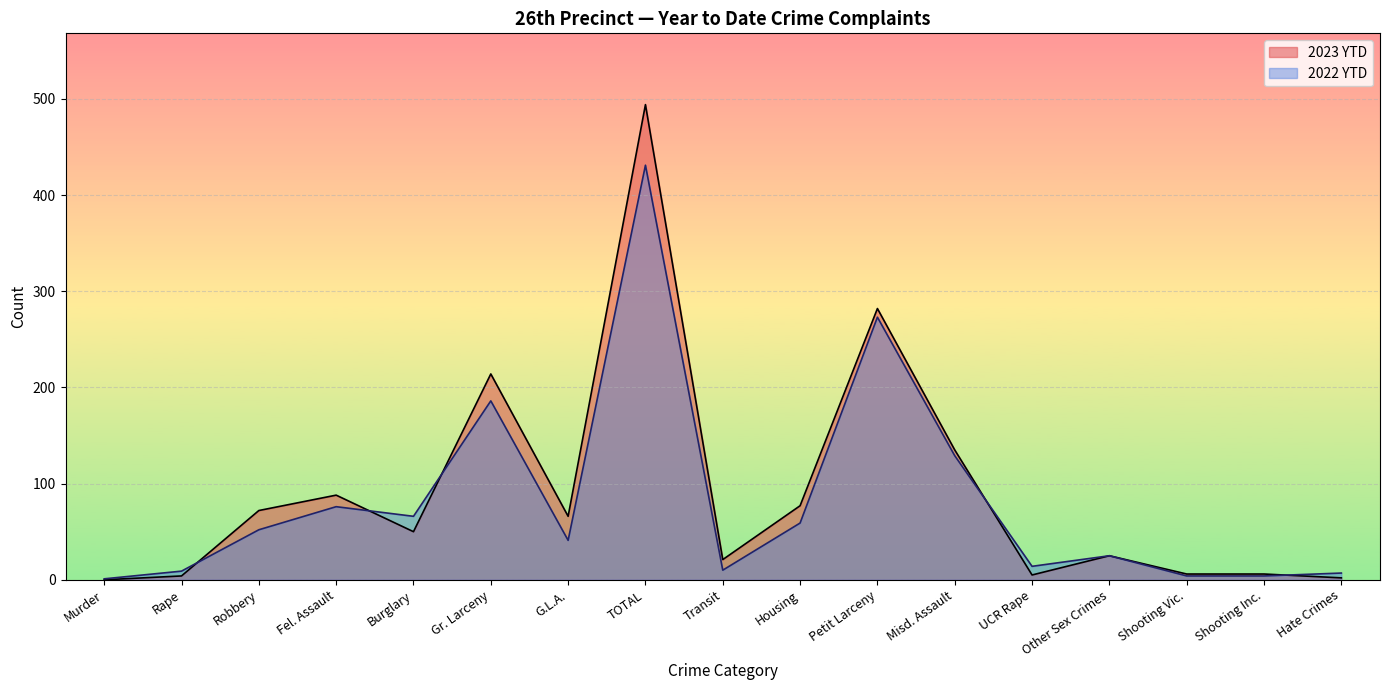

Where is 2022 YTD nearest to the value 216?

Gr. Larceny